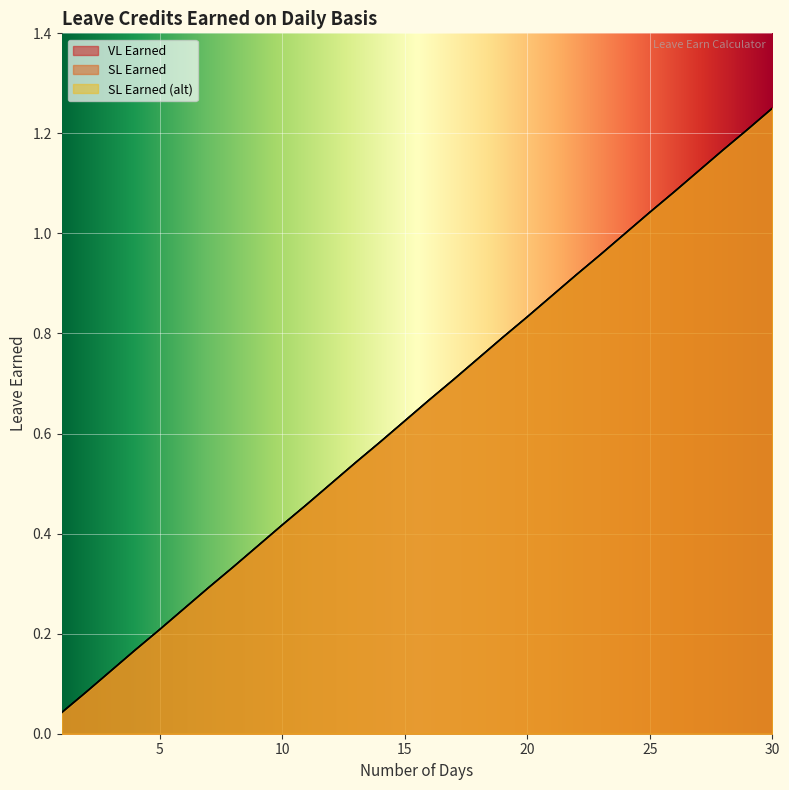

True or false: VL Earned has more than 1 interior local peaks.

False